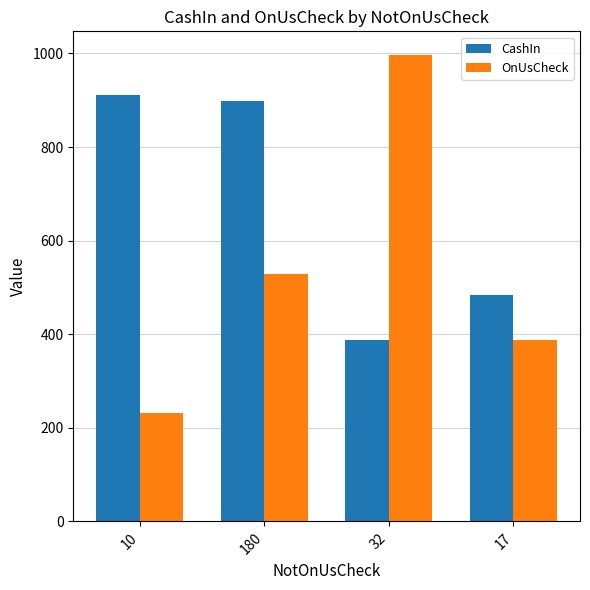

The value of CashIn at 32 is 388.6. True or false?

True